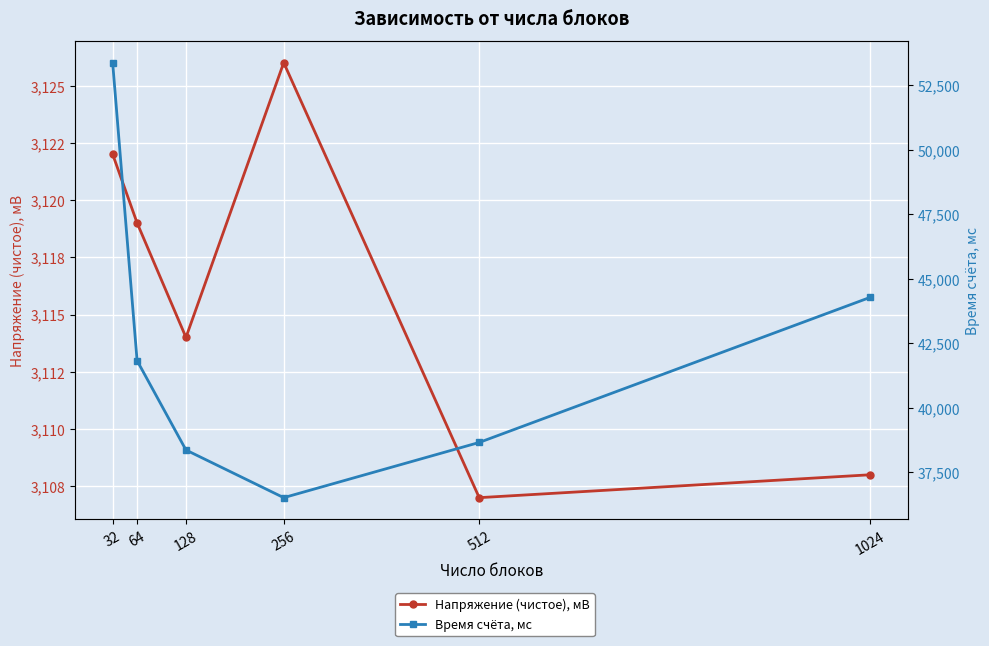

What is the total value across all series at 256?

39643.3